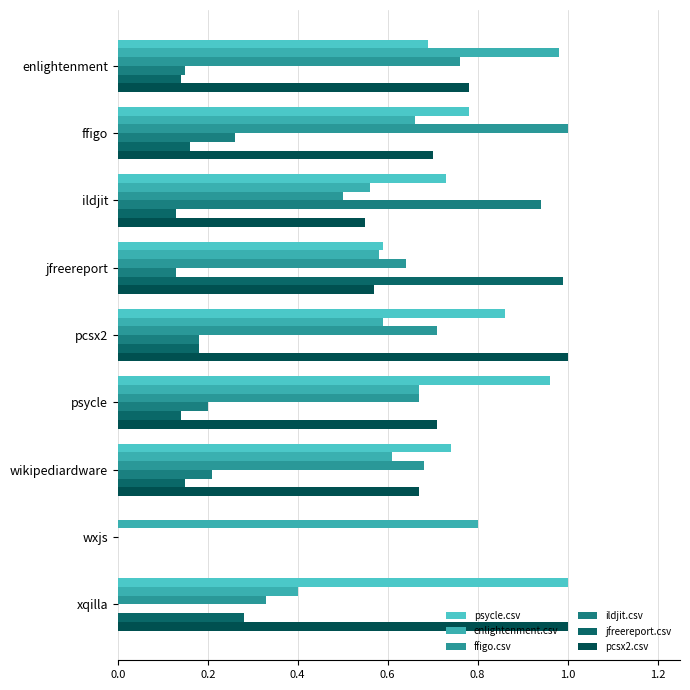

How many positive values does the psycle.csv series have?

8